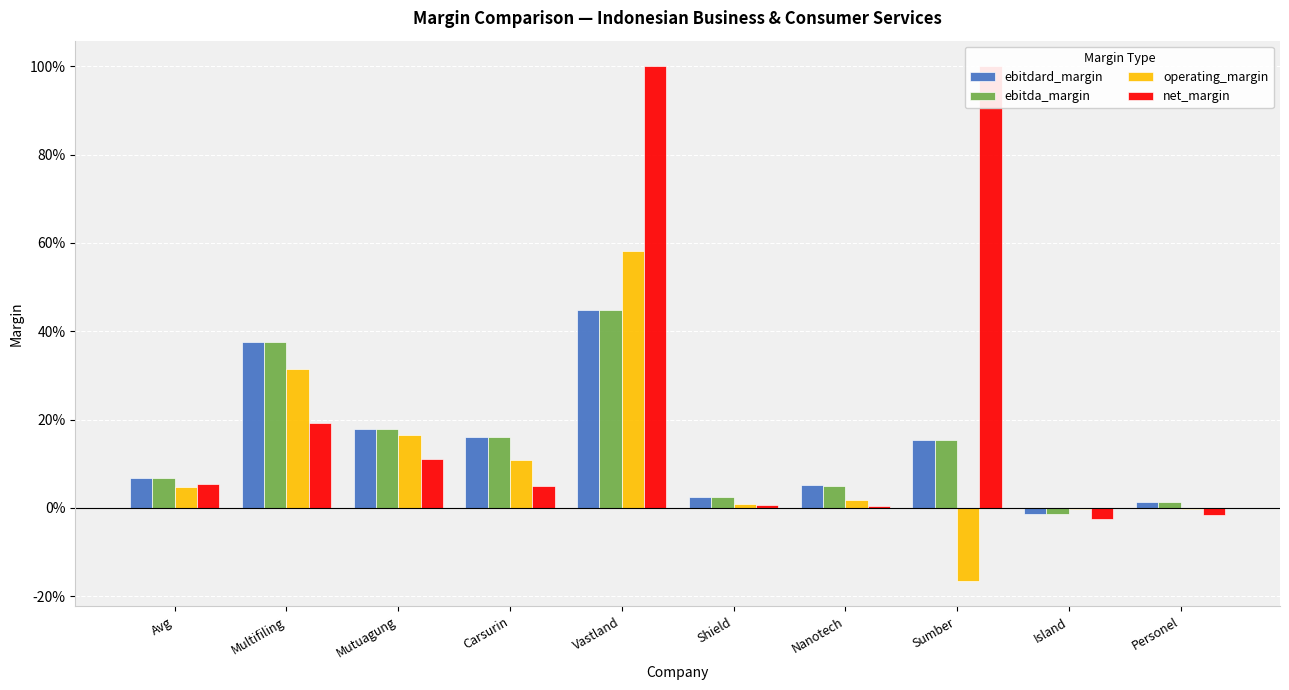

How many bars are there in each group?

4